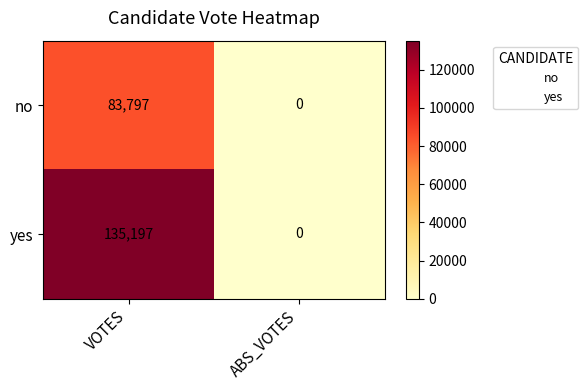

What is the difference between the maximum and minimum values in the yes series?

135197